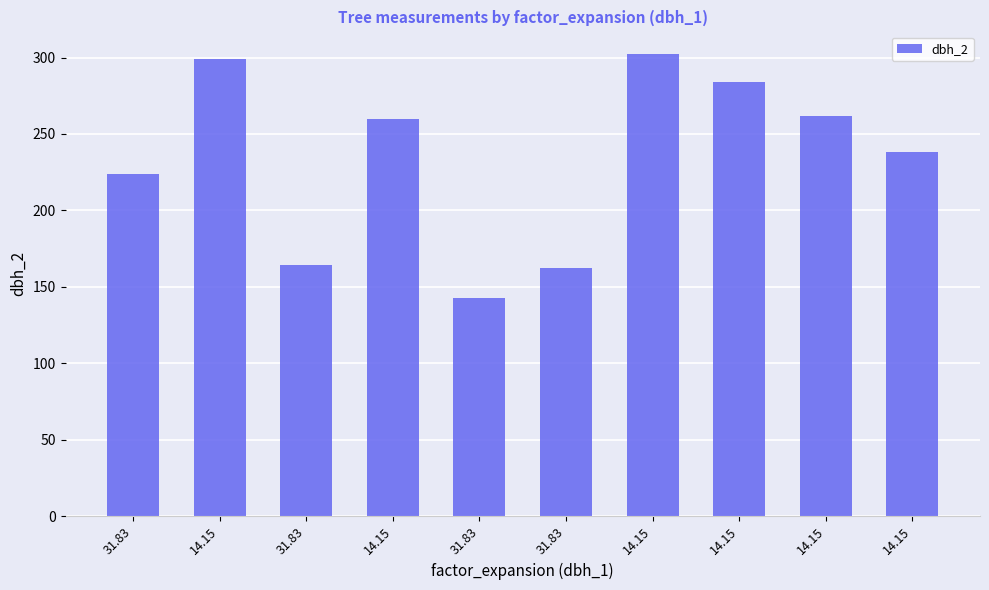

Are the bars horizontal?

No